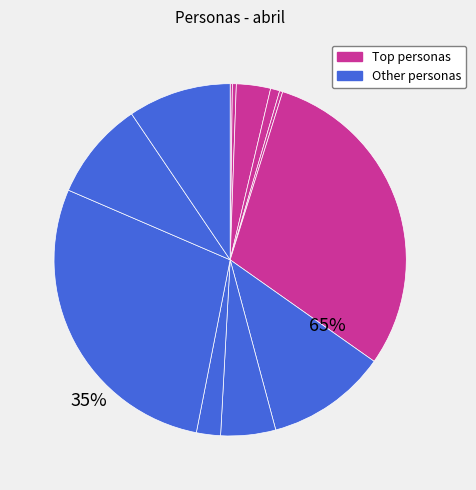

What is the largest slice in the pie chart?

Anita Martinez